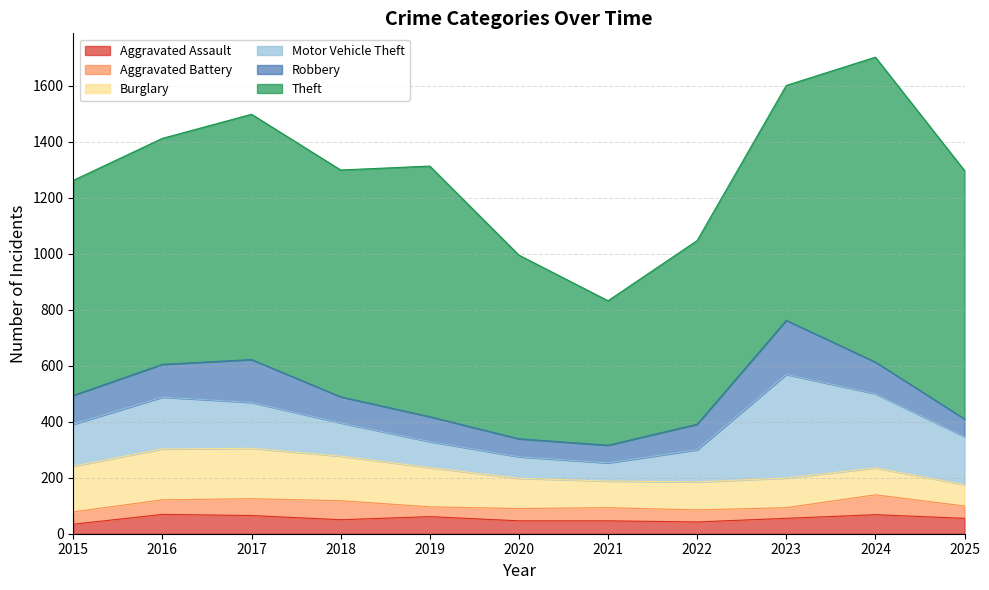

What is the sum of all Aggravated Assault values?

591